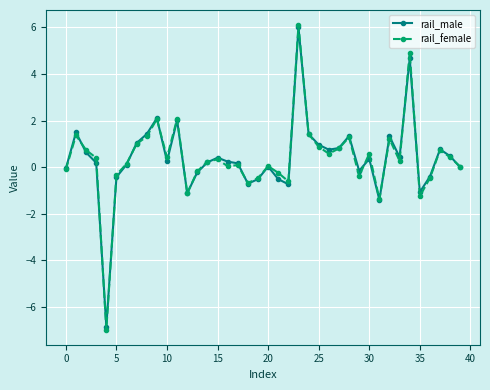

True or false: rail_female has more than 2 interior local peaks.

True